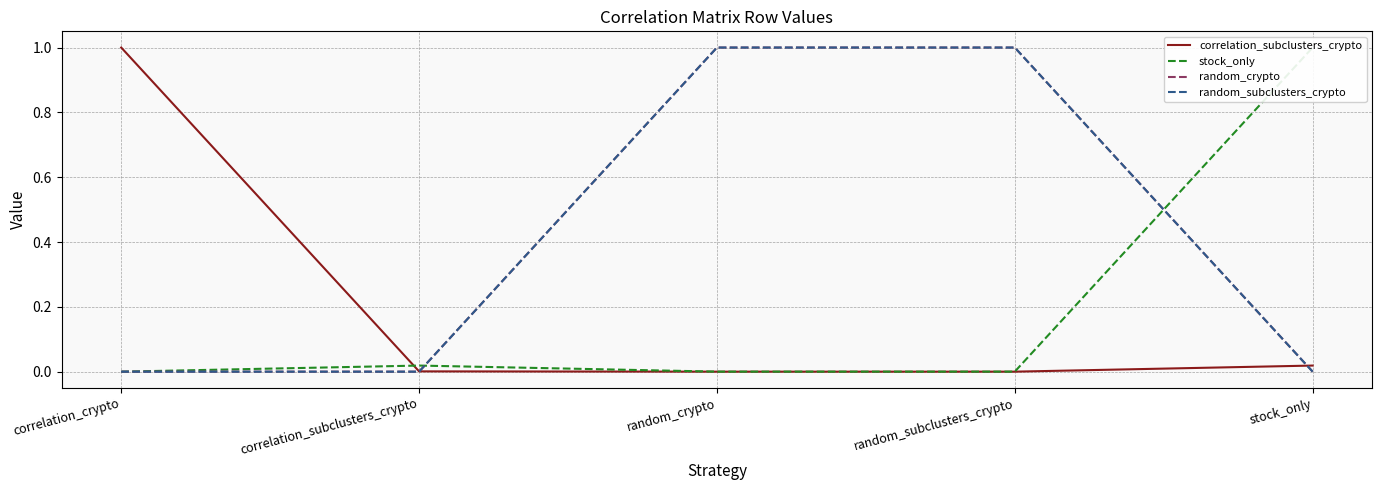

What is the label of the 2nd point from the left?

correlation_subclusters_crypto